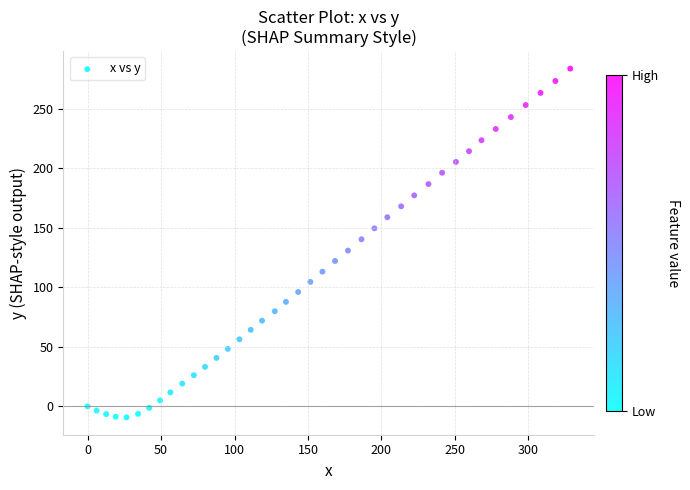

What is the range of X values (max minus min)?

328.5